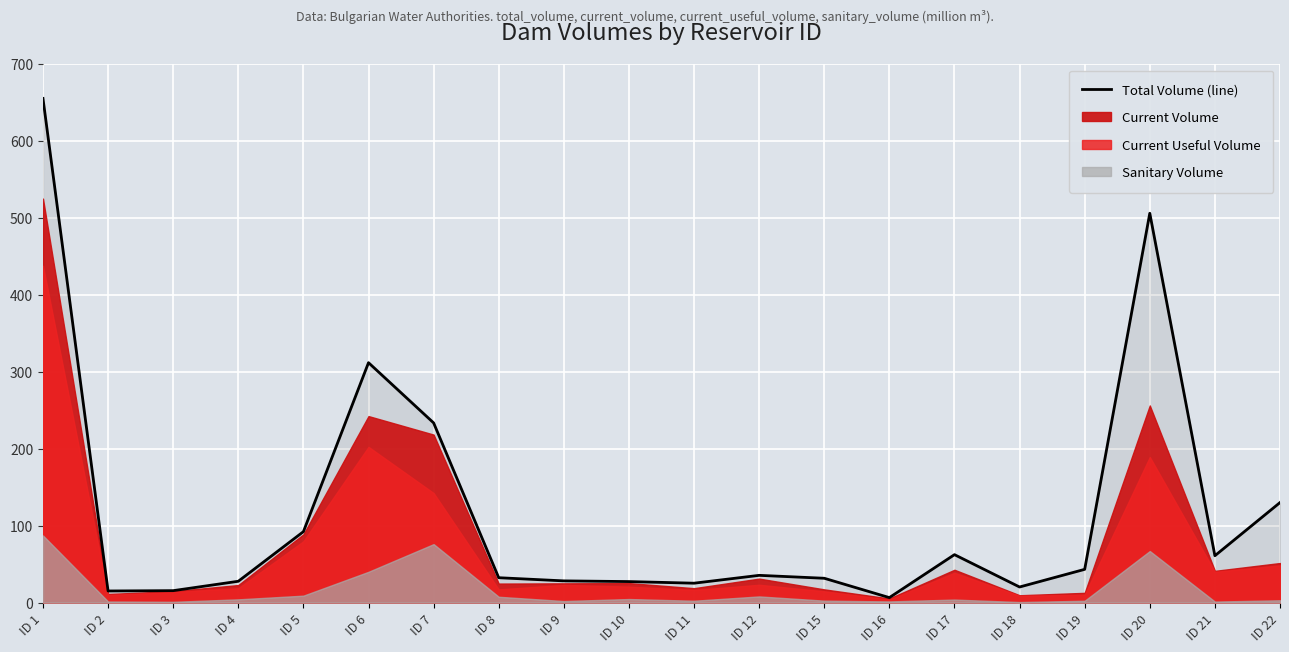

Where does the data first go above 35?

ID 1